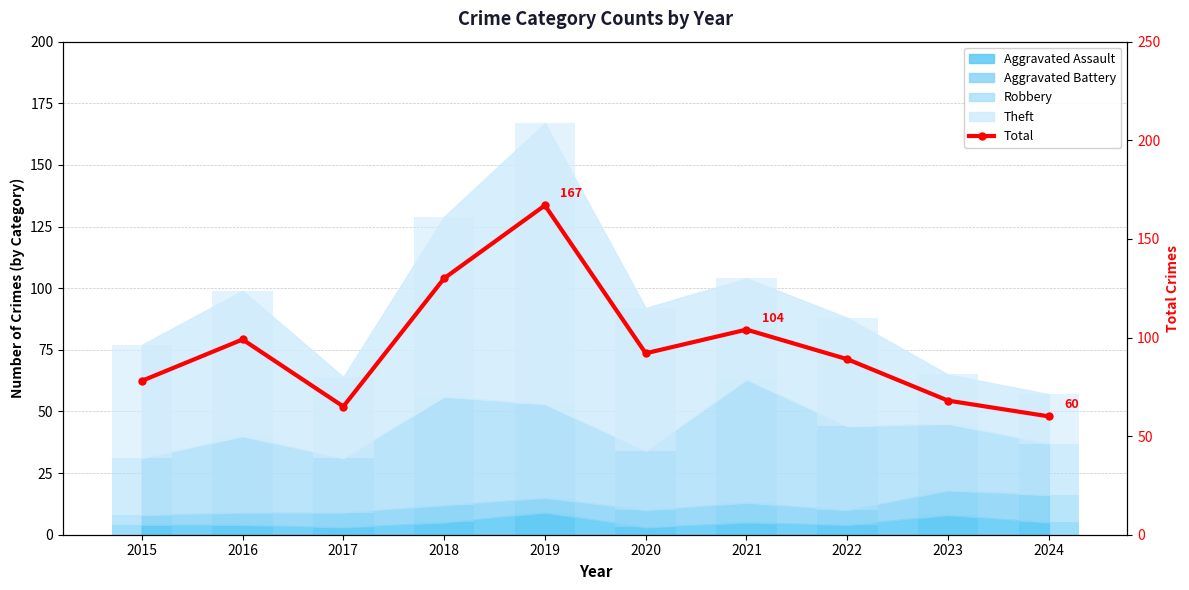

Which category has the highest value across all series?

2019